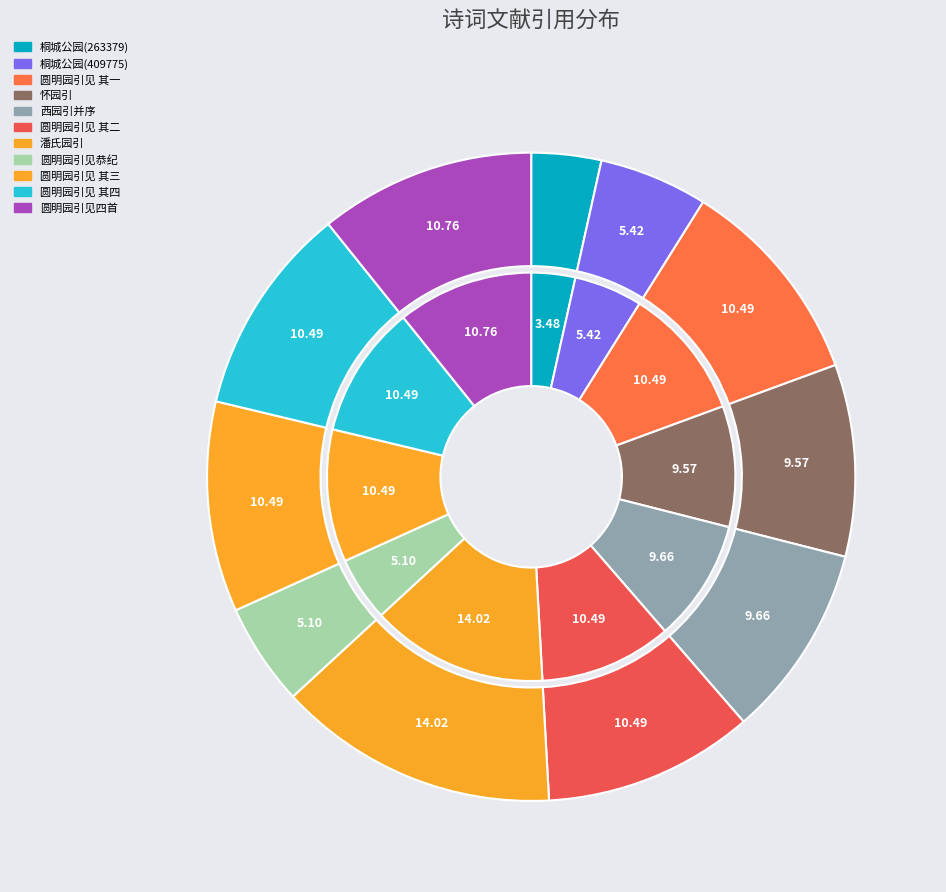

To the nearest percent, what percentage of the pie is 桐城公园引溪作海，造大地球形成，诗以铭之 (409775)?

5%